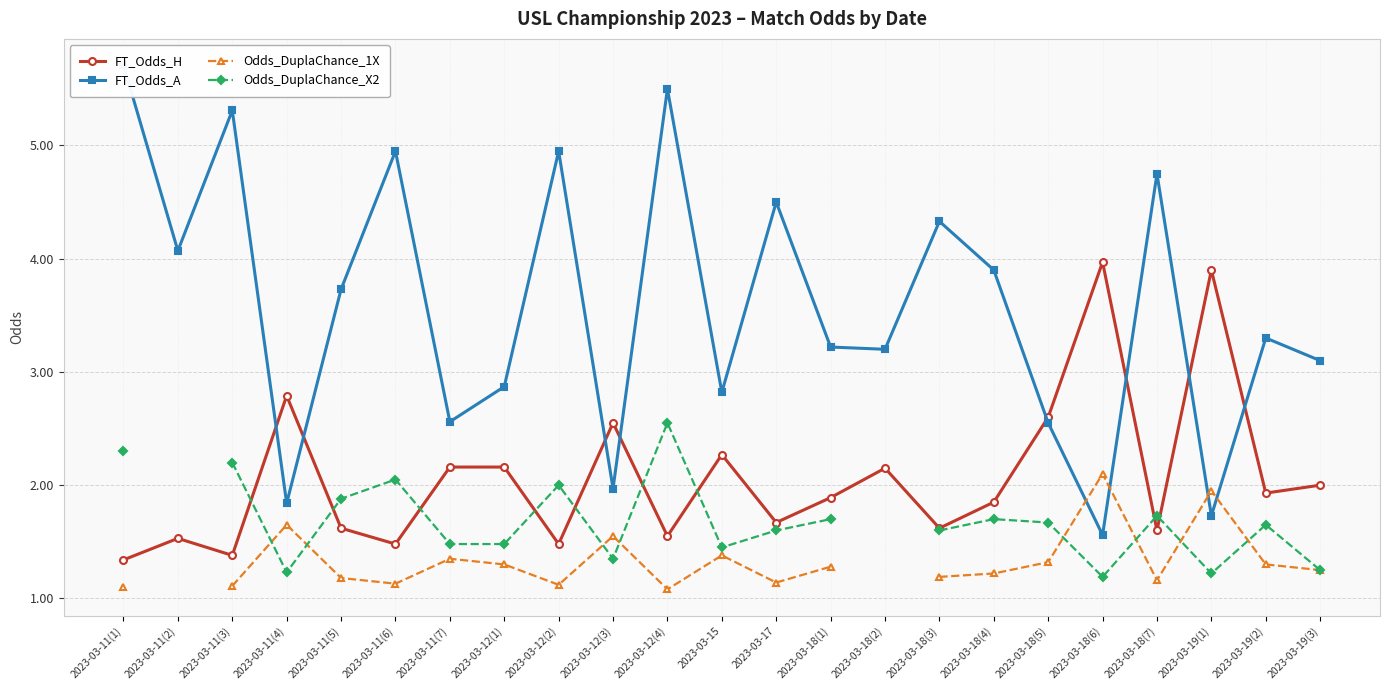

What position from the left is 2023-03-18(5)?

18